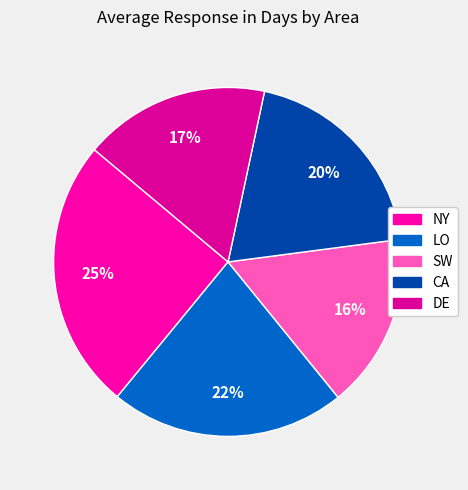

What percentage is the SW slice, to the nearest percent?

16%